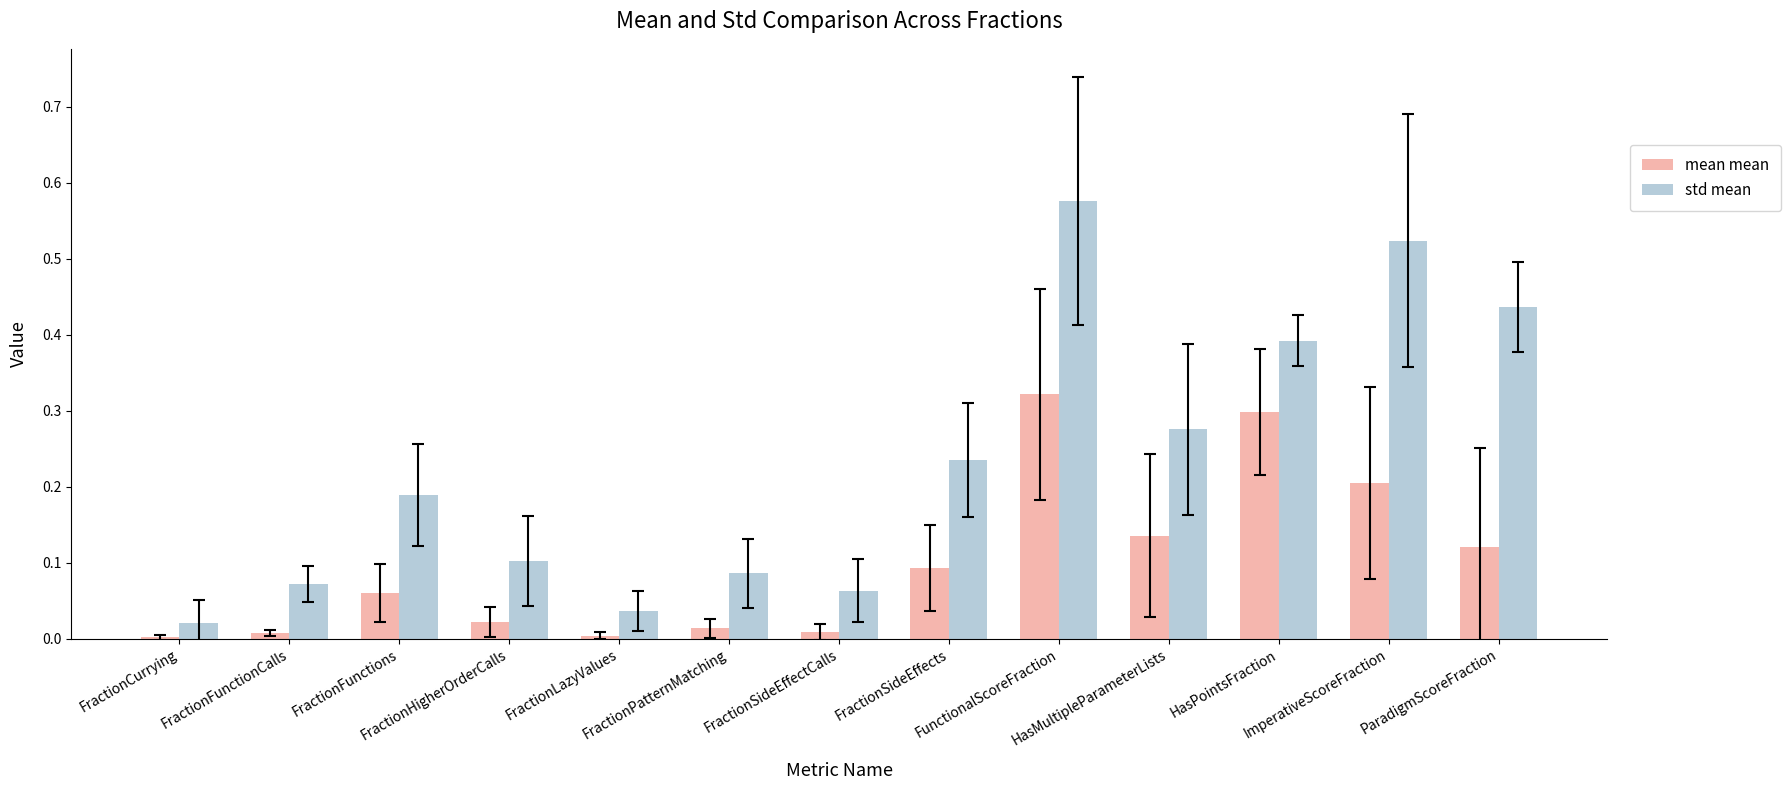

How many series are shown in this chart?

2